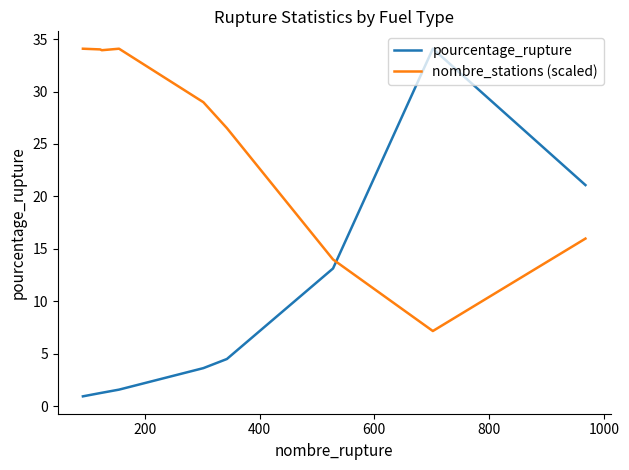

How many times do nombre_stations (scaled) and pourcentage_rupture cross each other?

1